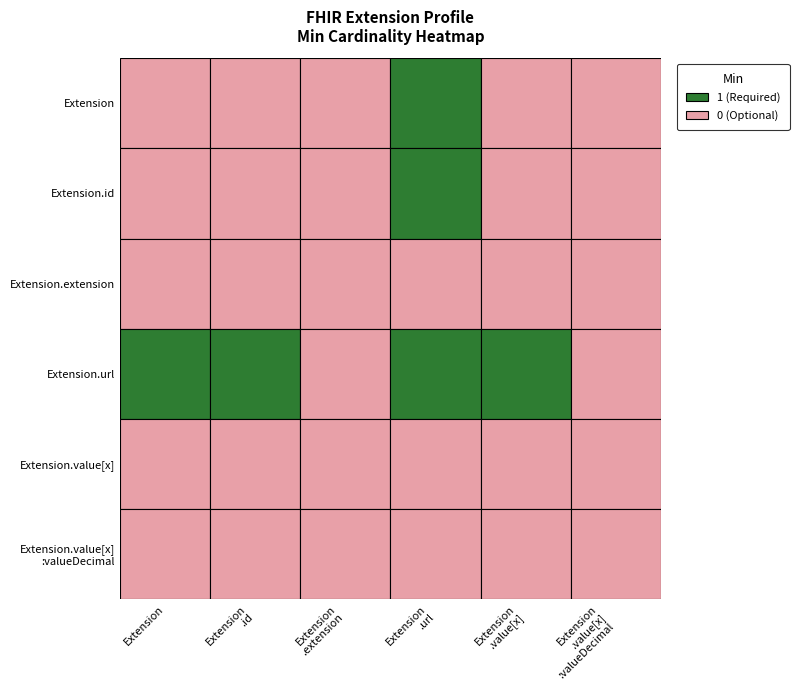

How many Extension.url values are between 0 and 1?

6